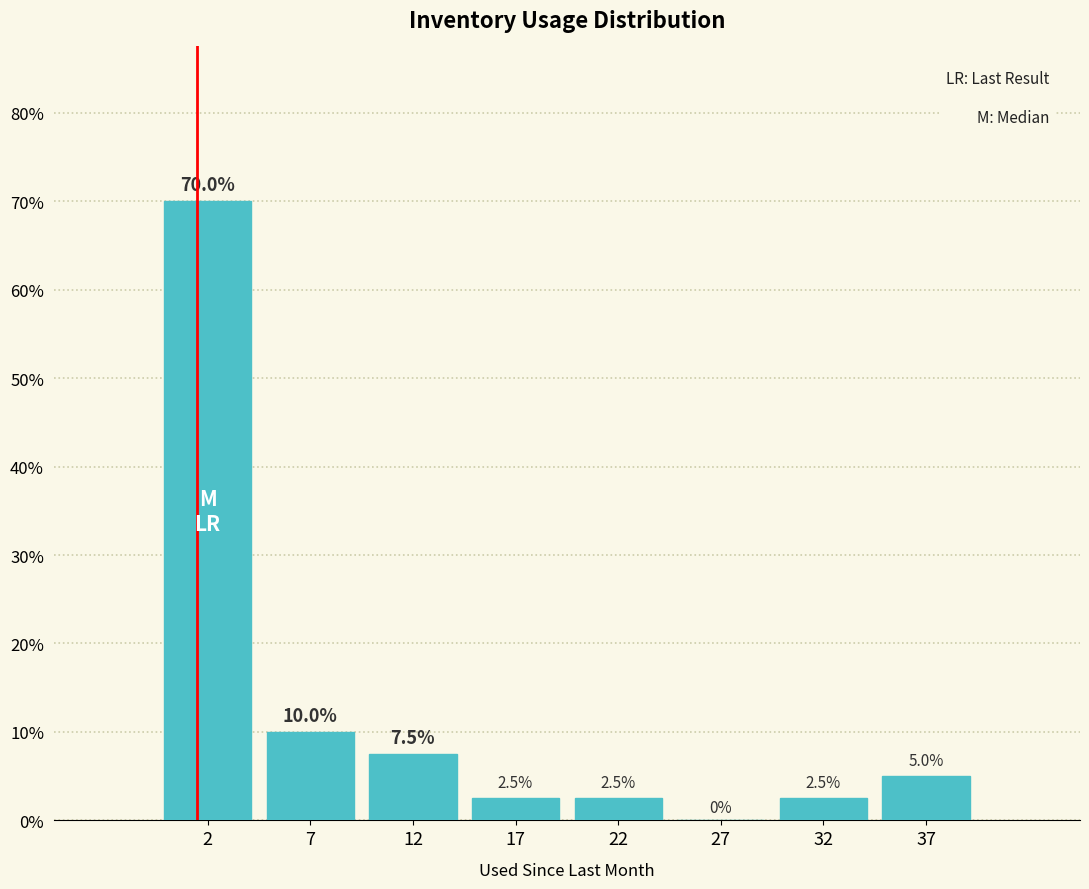

What is the height of the bar covering 30 to 35 on the x-axis?

2.5